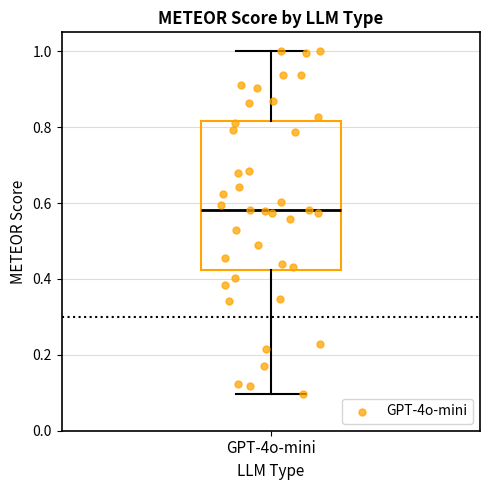

Where does the lower whisker of the box for GPT-4o-mini end on the y-axis? The values are not printed on the chart, so give them approximately, as read against the axis.

0.10